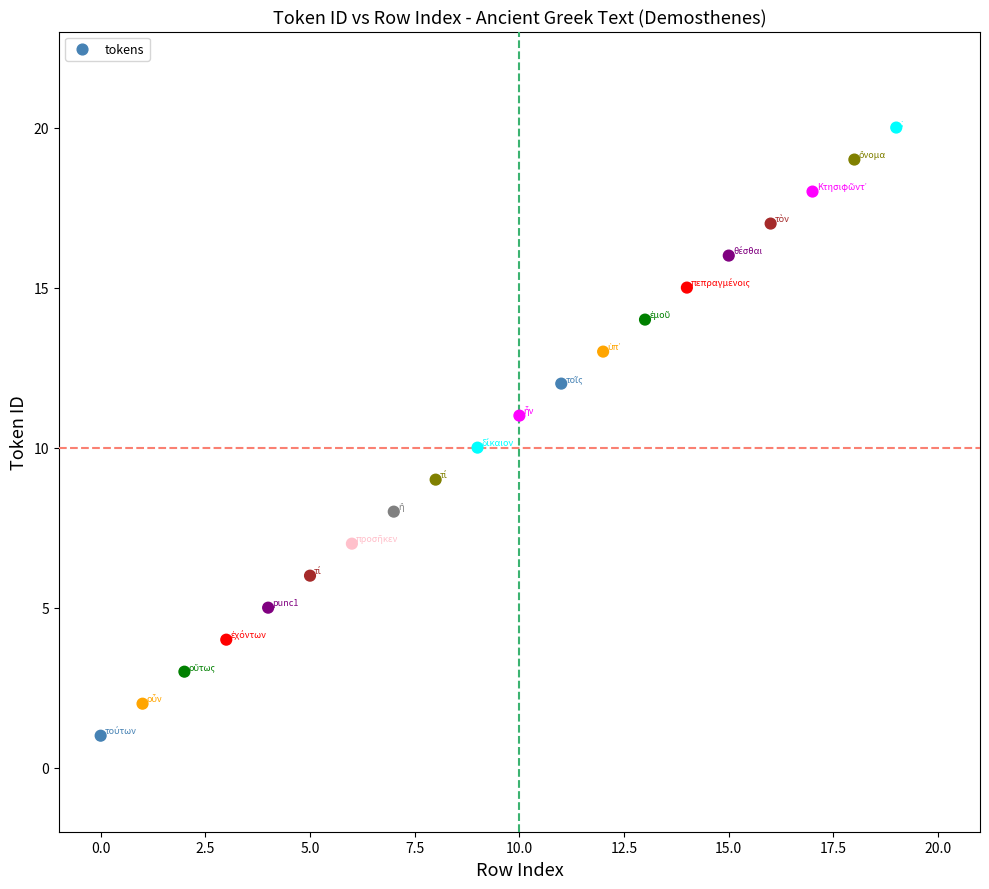

What is the range of Y values (max minus min)?

19